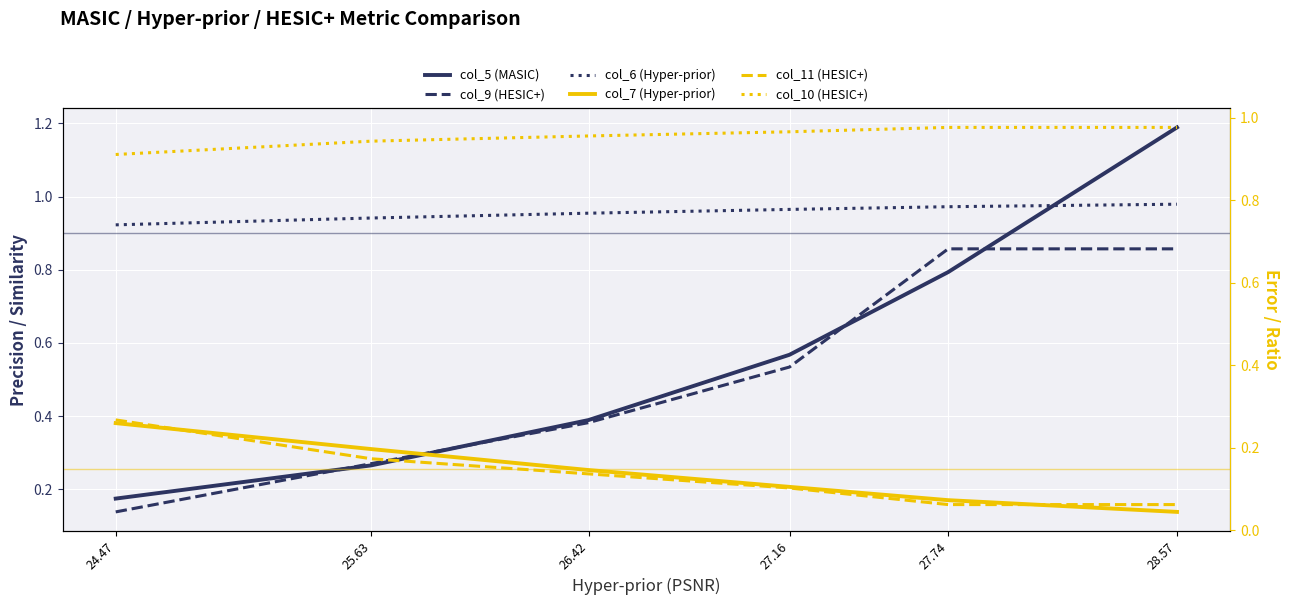

The col_7 (Hyper-prior) series shows 0.2 at 27.16. True or false?

False